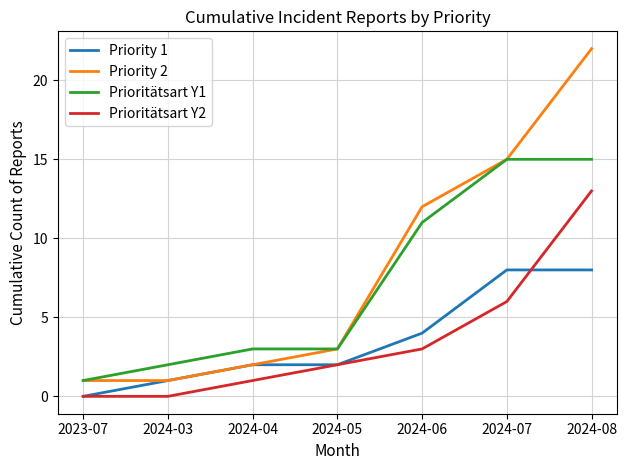

What is the sum of the Prioritätsart Y1 values at 2023-07 and 2024-06?

12